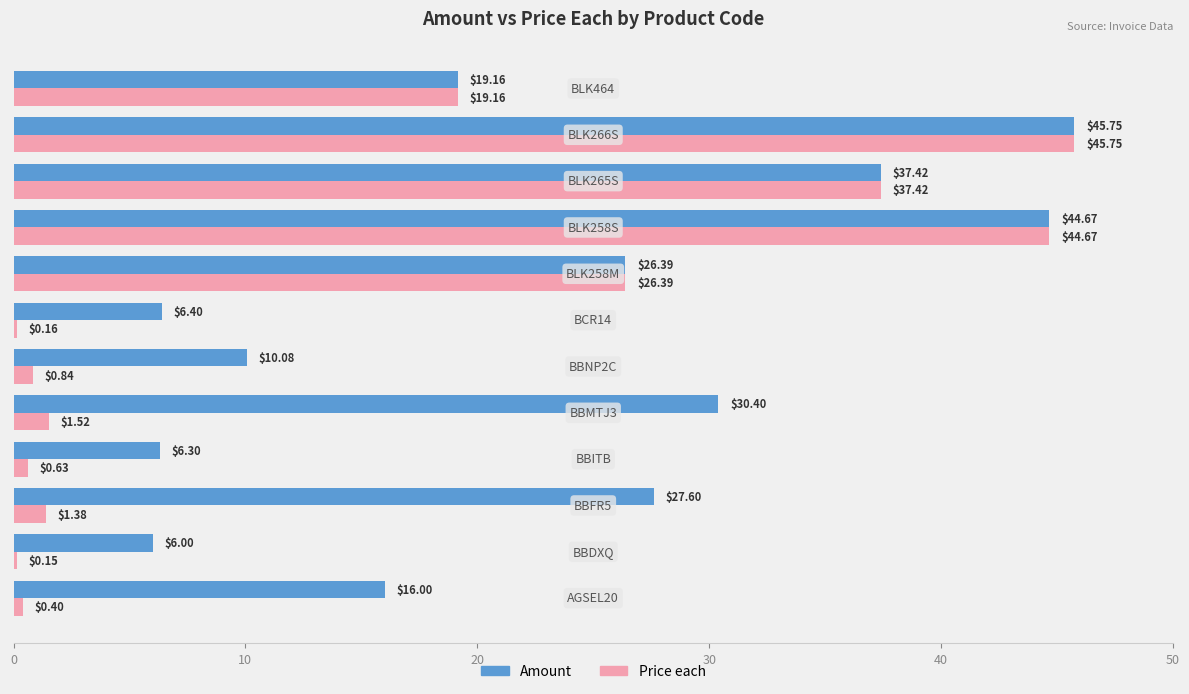

What is the difference between the second highest and minimum values in the Amount series?

38.7